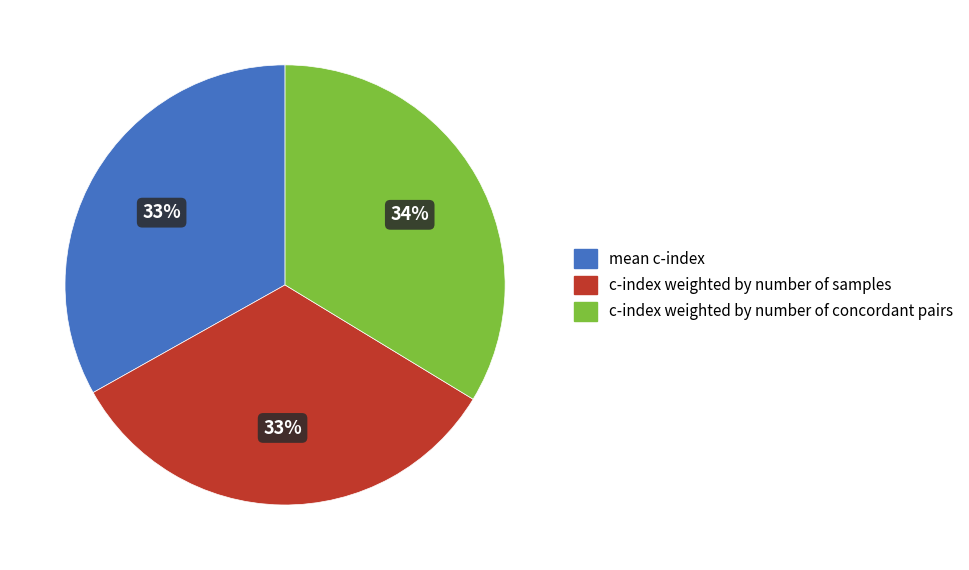

How many slices are in this pie chart?

3